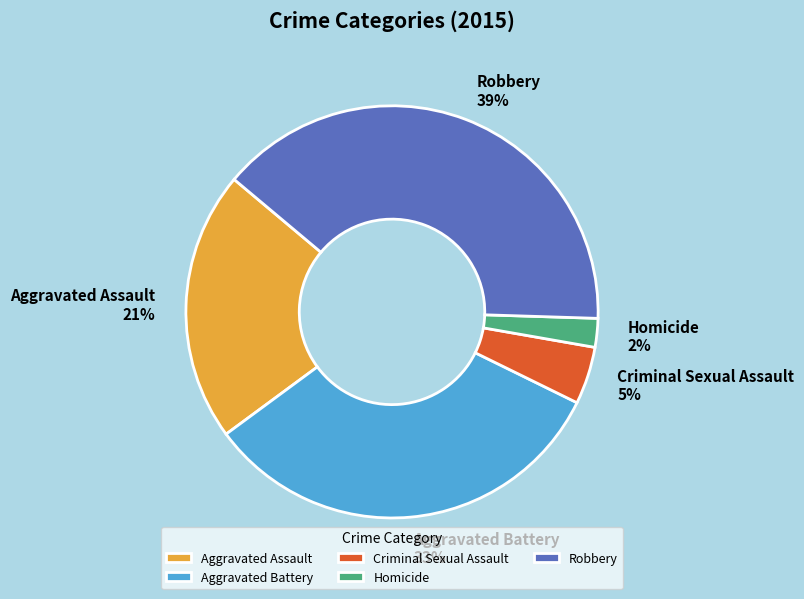

To the nearest percent, what is the combined percentage of Homicide and Criminal Sexual Assault?

7%